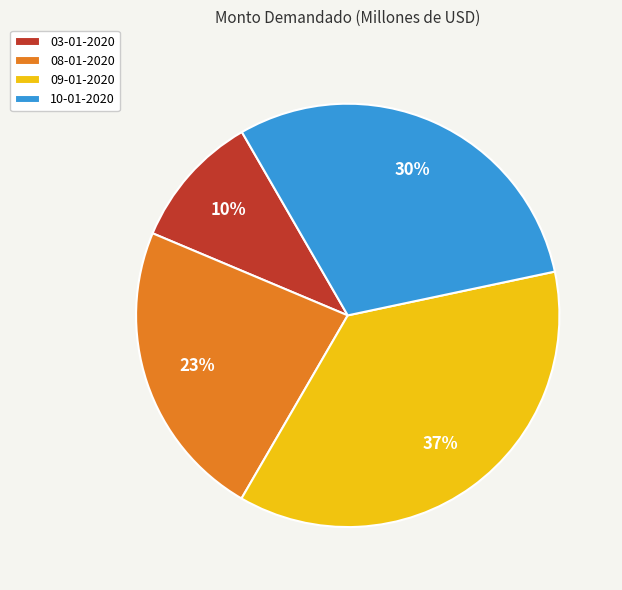

True or false: 03-01-2020 accounts for 22% of the total.

False